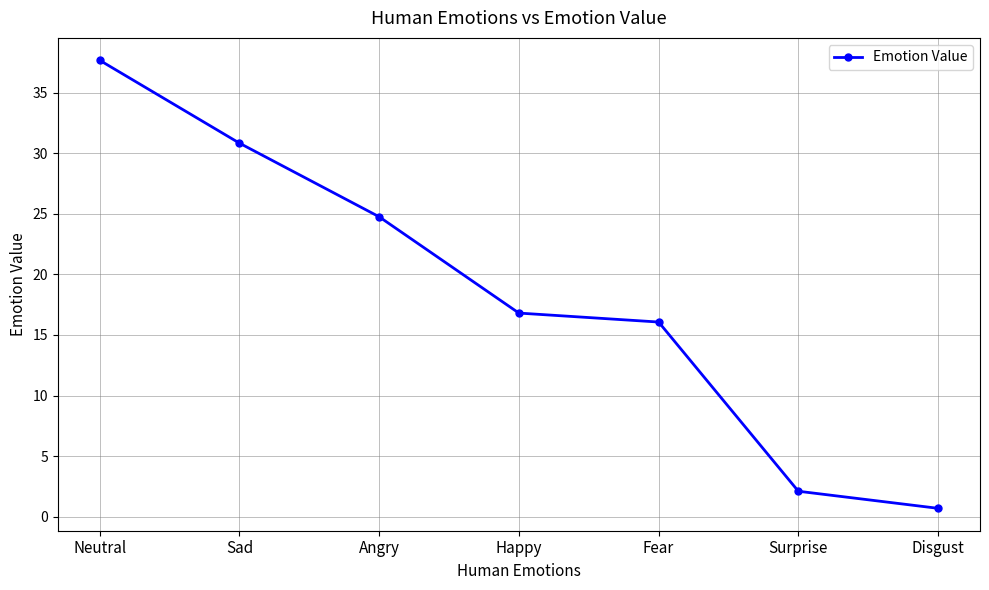

What is the sum of the values at Surprise and Sad?

32.9